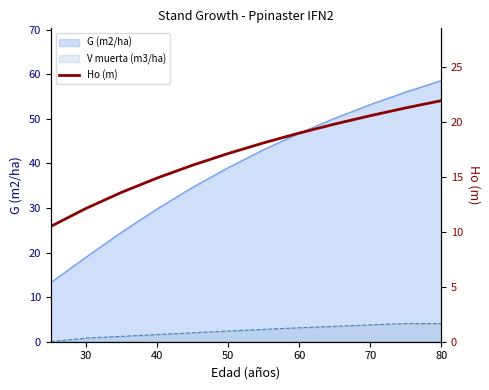

What is the sum of all values?

205.0